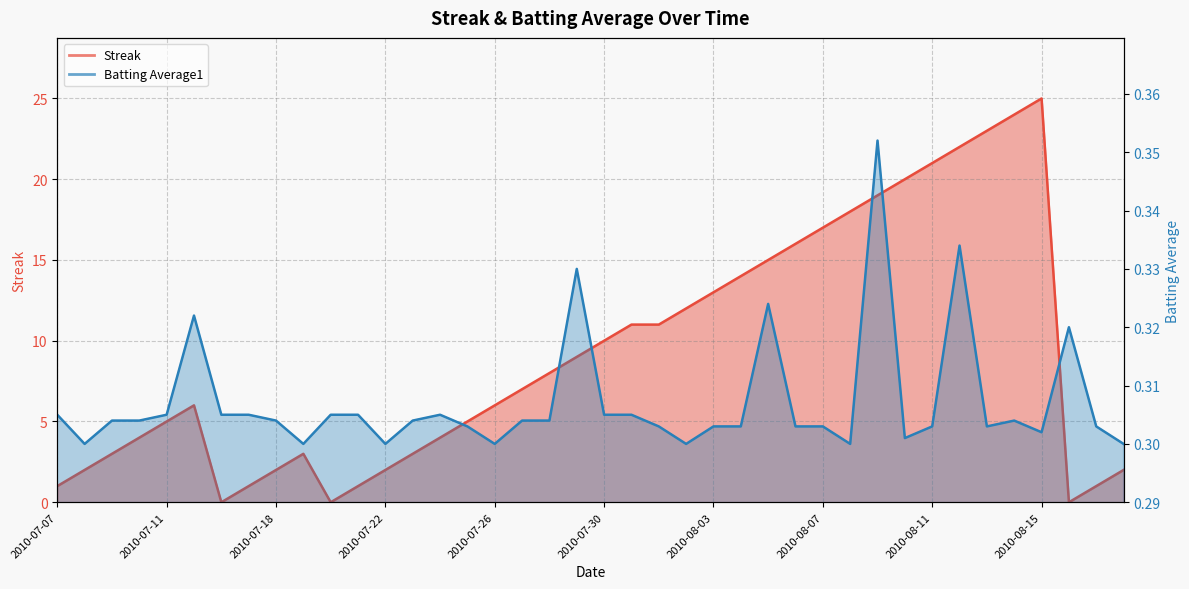

What is the difference between the Streak values at 2010-07-11 and 2010-07-23?

2.0